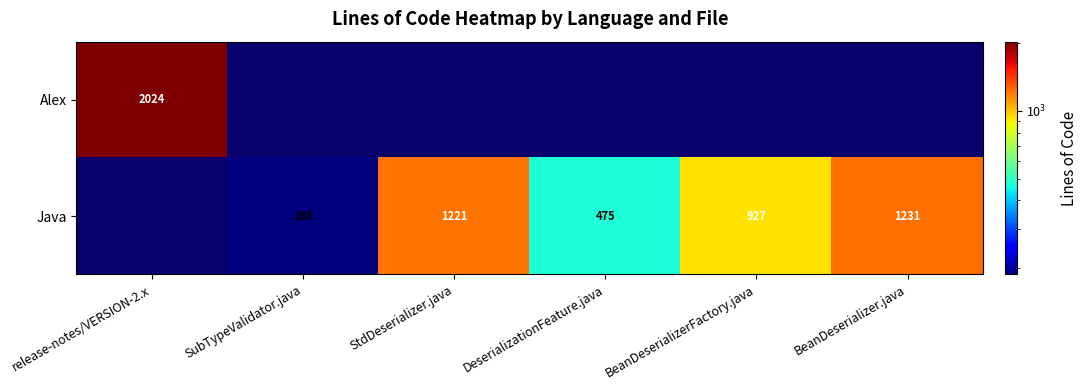

Is it true that Java equals 192 at BeanDeserializerFactory.java?

False